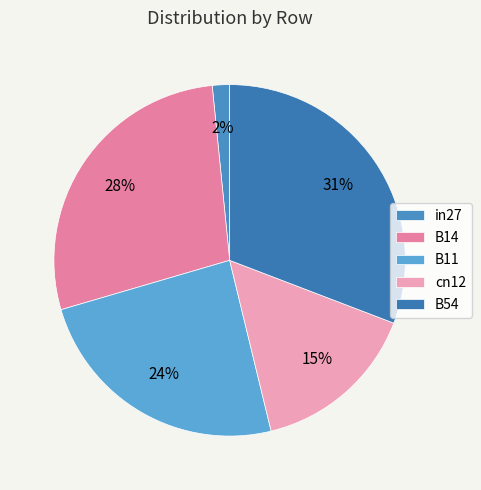

How many segments does this pie chart have?

5